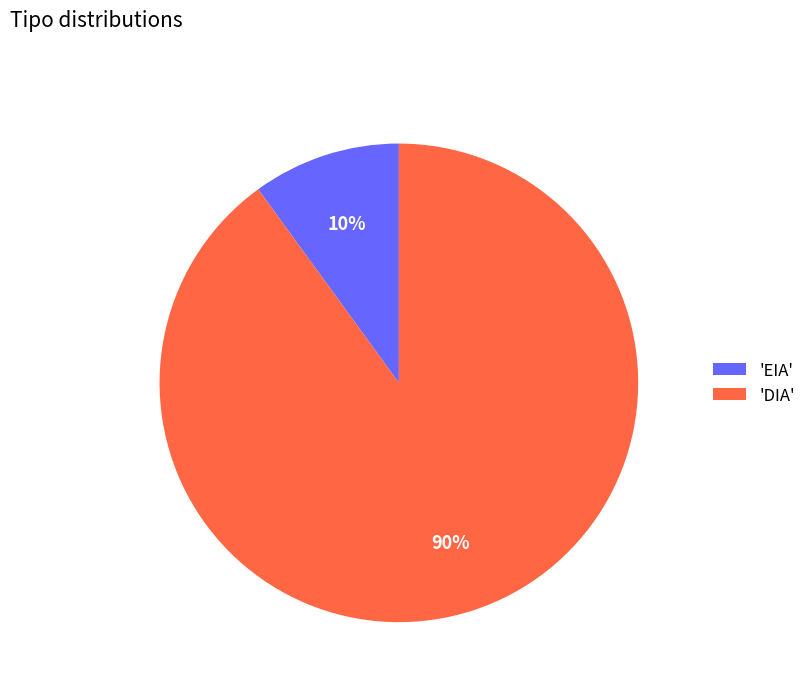

To the nearest percent, what is the difference between the 'DIA' and 'EIA' slice percentages?

80%